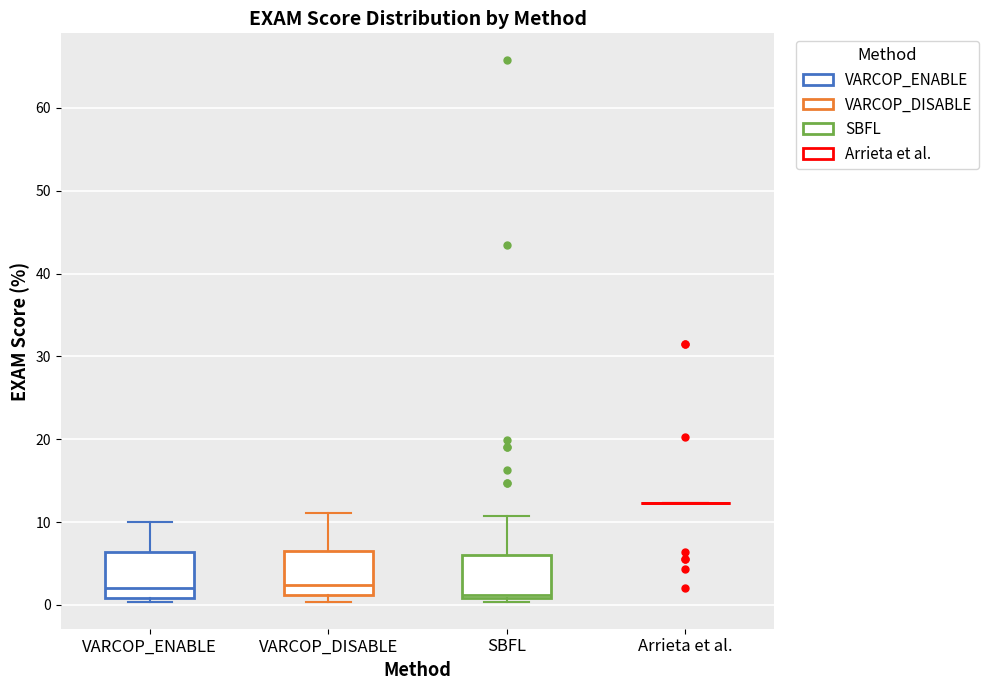

Reading left to right, transcribe this box plot: for each box, give where its median line is, the range the box spans, and where its two whiskers end, as read against the y-axis. The values are not printed on the chart, so give them approximately, as read against the axis.

VARCOP_ENABLE: median 2, box 1 to 6, whiskers 0 to 10
VARCOP_DISABLE: median 2, box 1 to 7, whiskers 0 to 11
SBFL: median 1 (just above the box's lower edge), box 1 to 6, whiskers 0 to 11
Arrieta et al.: box collapsed to a line at 12, whiskers 12 to 12